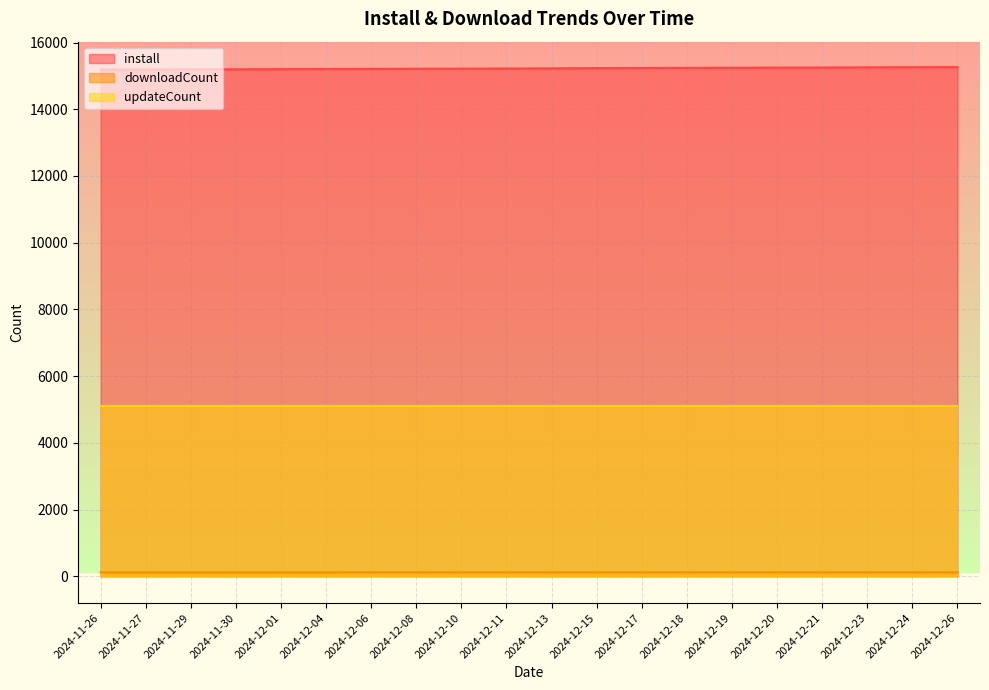

Which series has the largest total across all categories?

install